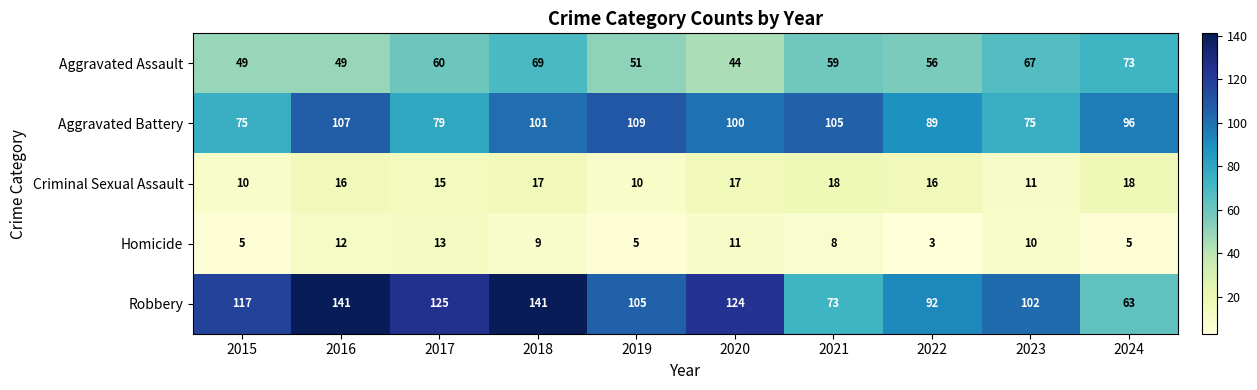

Count the Criminal Sexual Assault values in the range 11 to 17.

6